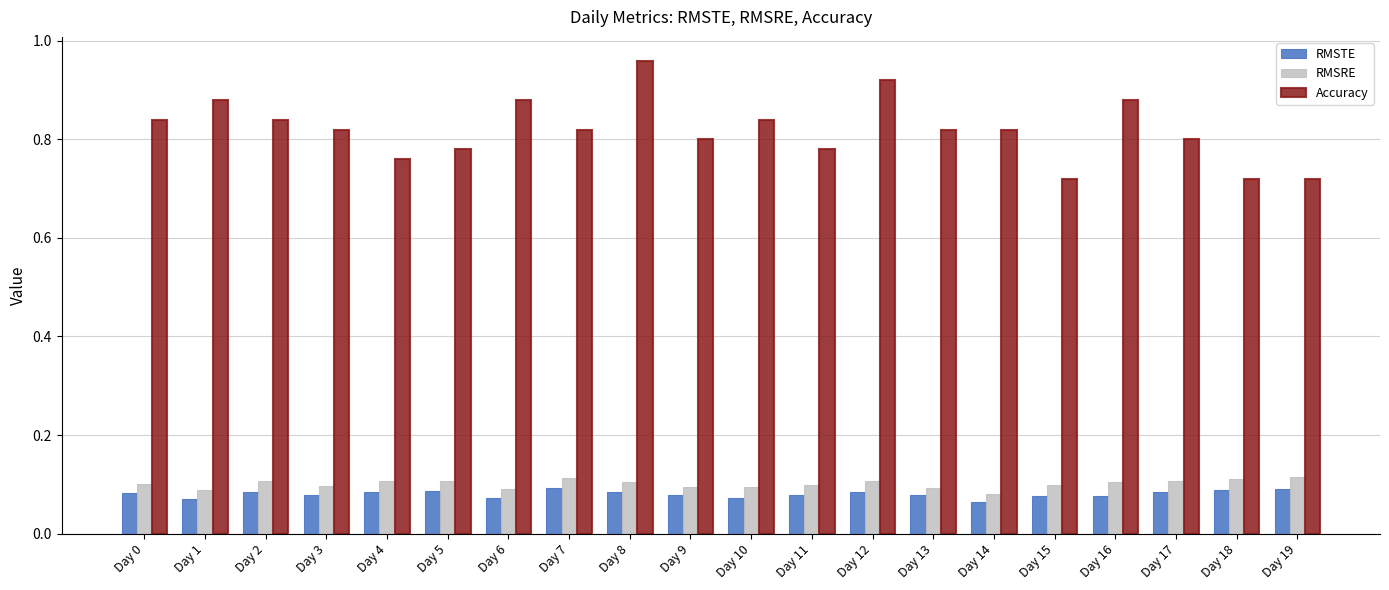

Which series changed the most between Day 5 and Day 8?

Accuracy